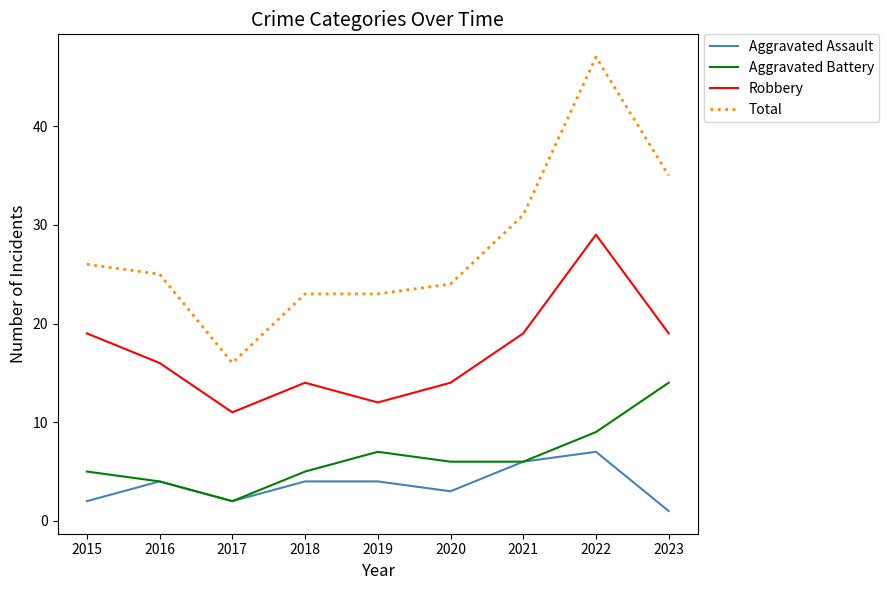

True or false: Aggravated Battery has more than 2 points higher than both neighbors.

False